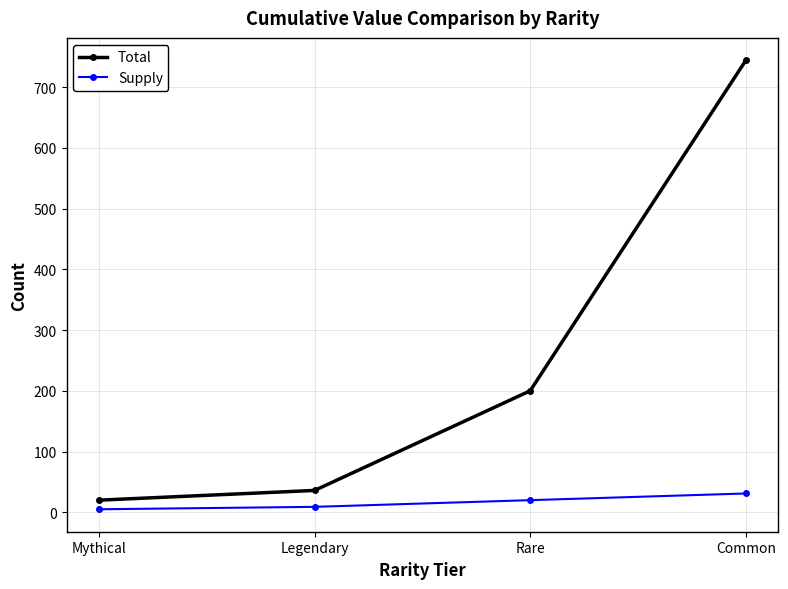

Which series has the widest spread of values?

Total